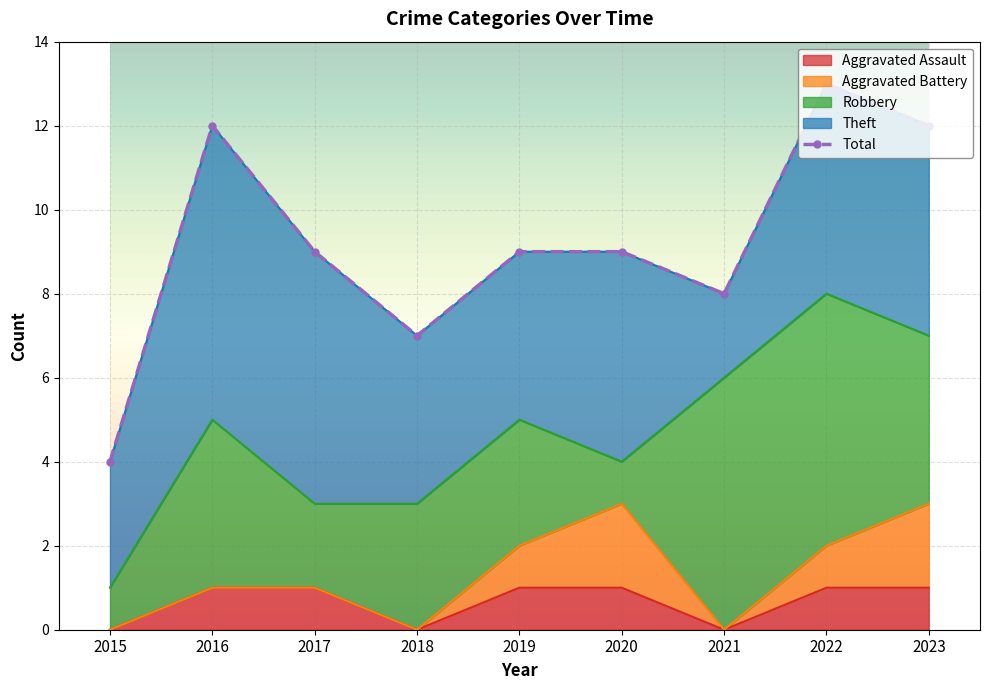

True or false: Aggravated Assault and Aggravated Battery intersect in this chart.

False